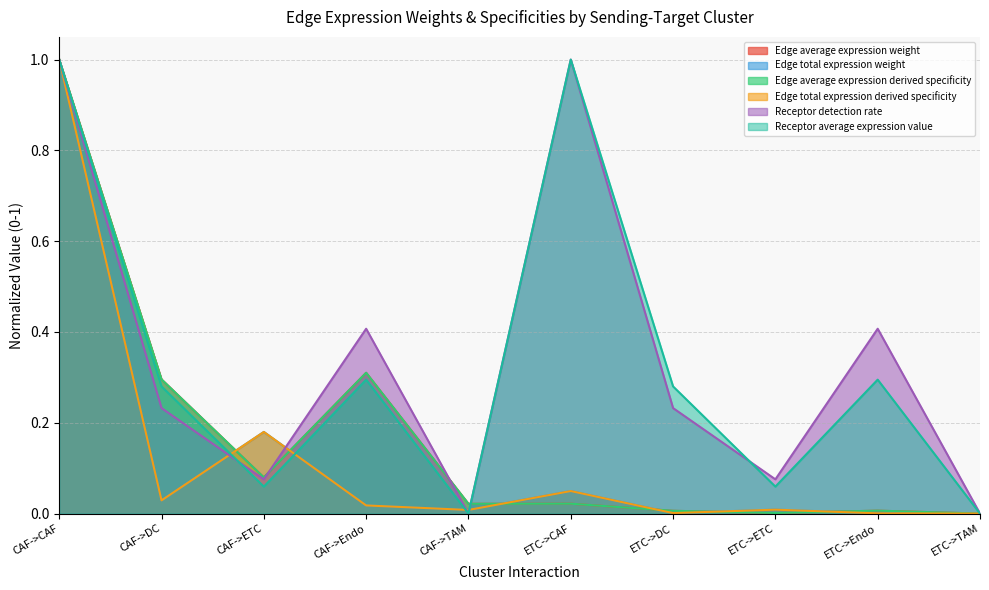

What is the difference between the highest and lowest values at CAF->ETC?

0.1